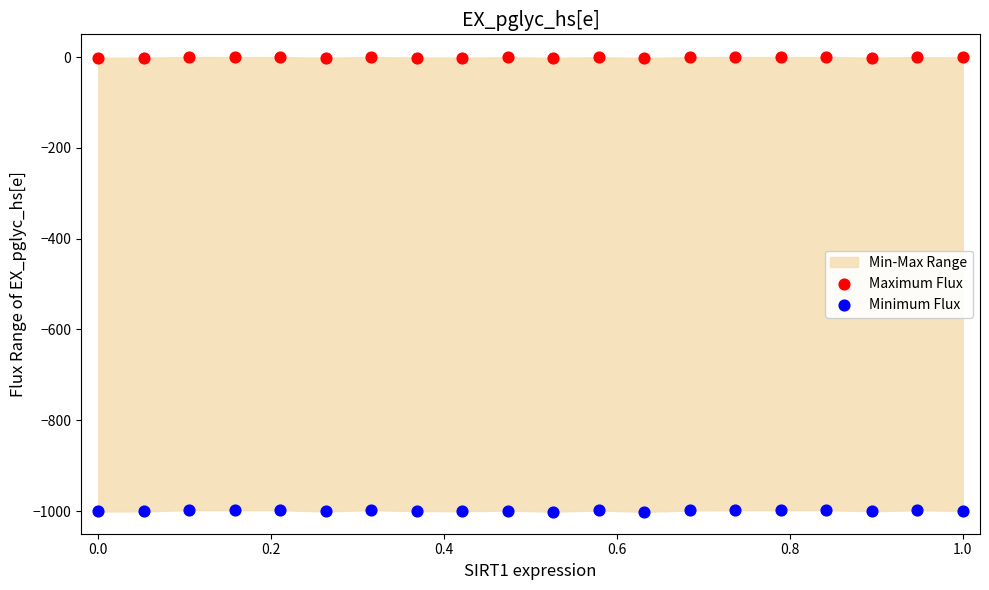

Across all data points, what is the range of X values (max minus min)?

1.0